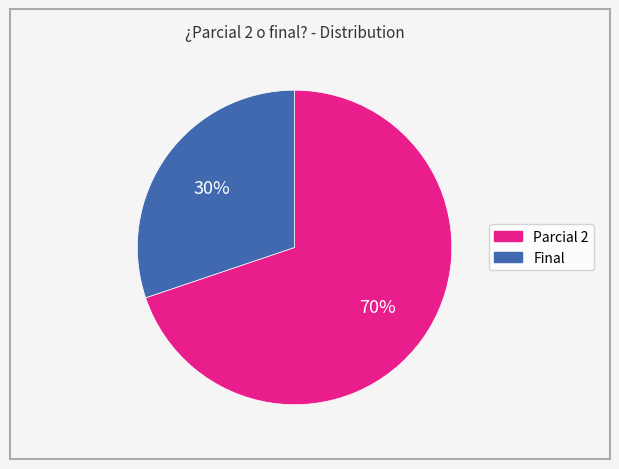

Do Parcial 2 and Final together represent more than half of the pie?

Yes